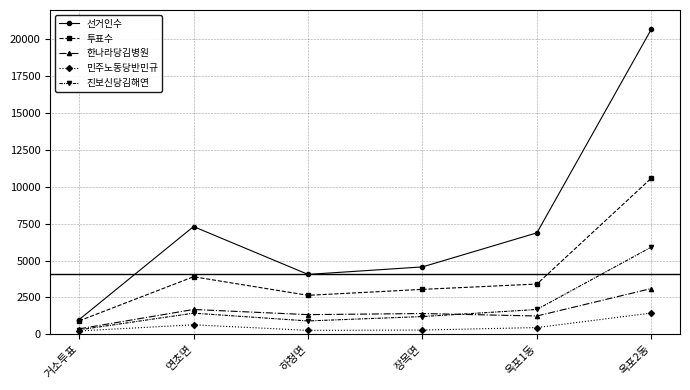

True or false: 진보신당김해연 and 선거인수 cross at least once.

False